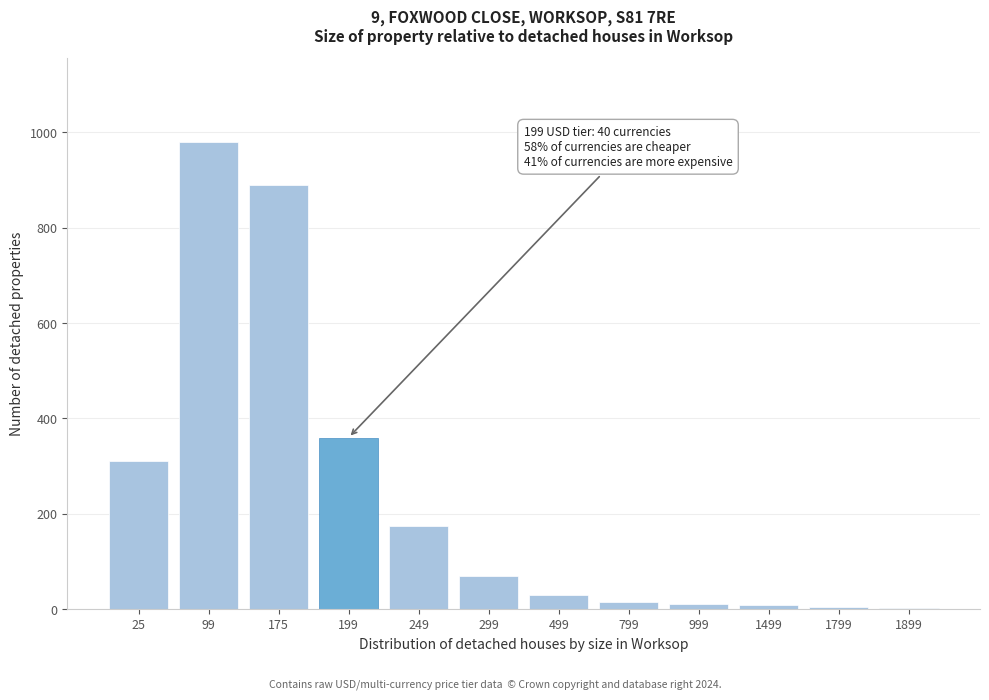

What is the sum of all values?

2856